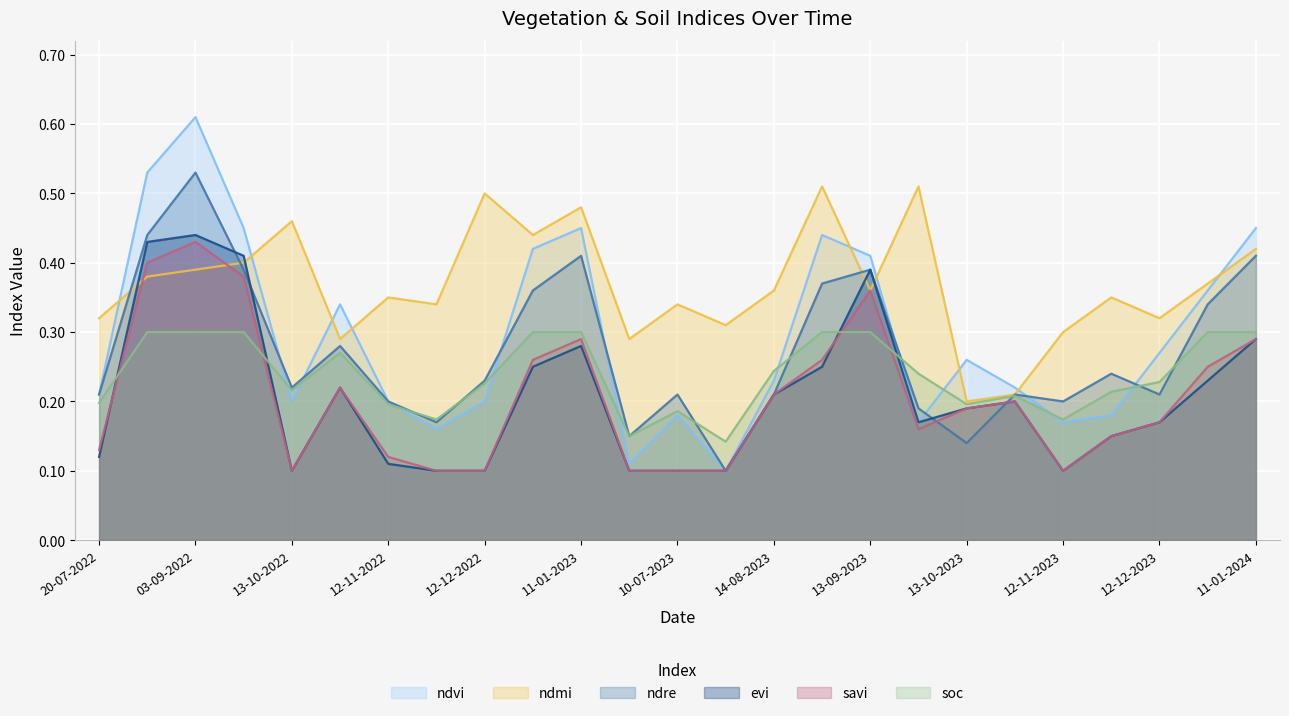

Which series has the widest spread of values?

ndvi